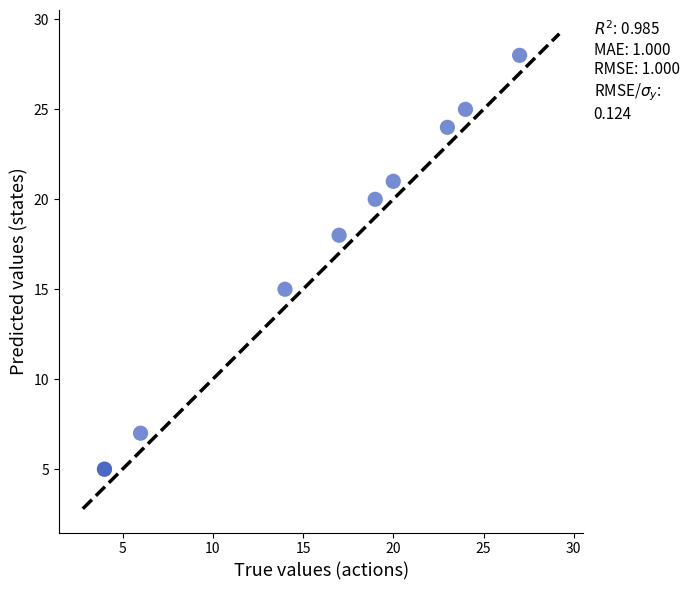

What Y value in the scatter plot is closest to 16?

15